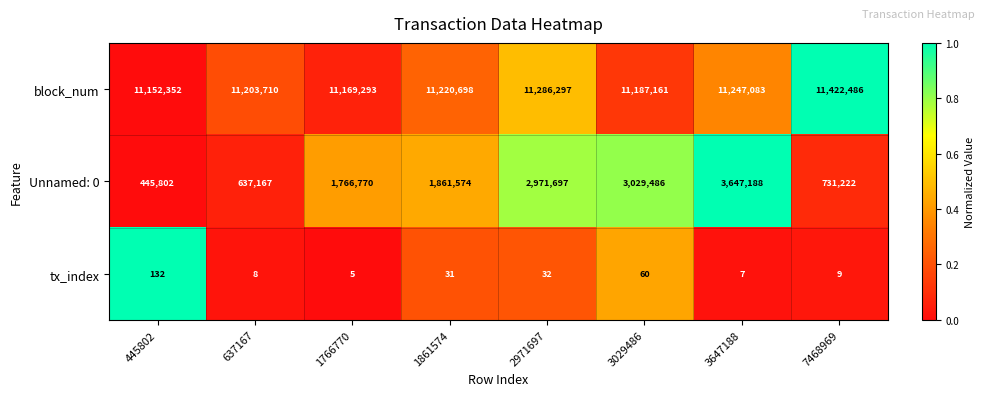

Rank the series by their average value, from lowest to highest.

tx_index, Unnamed: 0, block_num